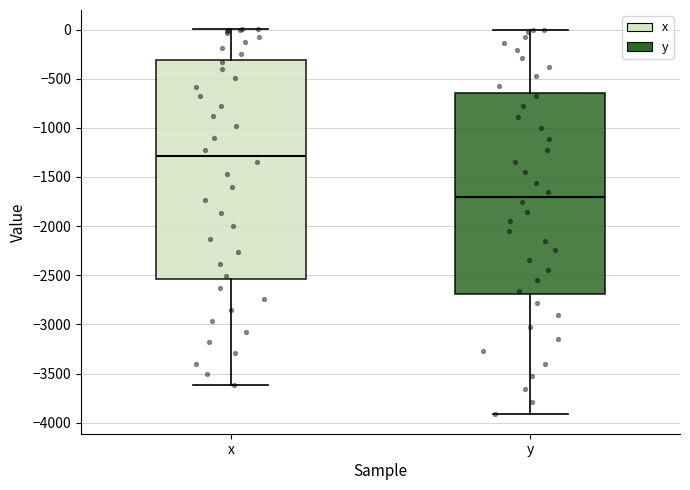

Where is the upper edge of the box for y on the y-axis? The values are not printed on the chart, so give them approximately, as read against the axis.

-650